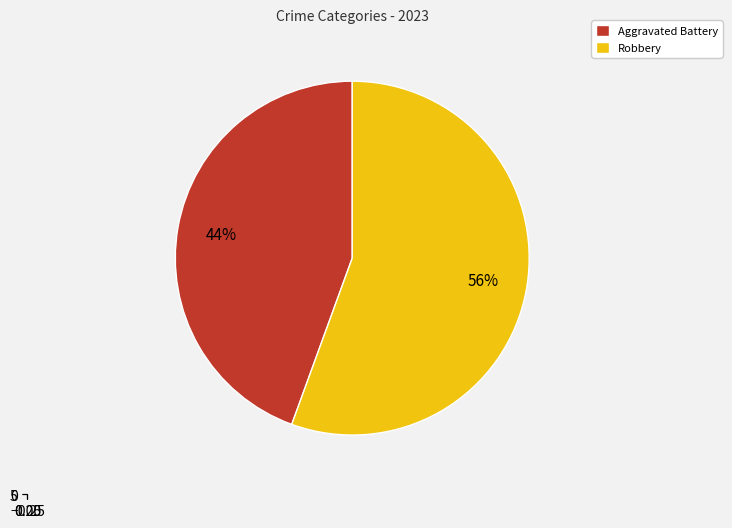

Is Aggravated Battery the majority of the pie?

No